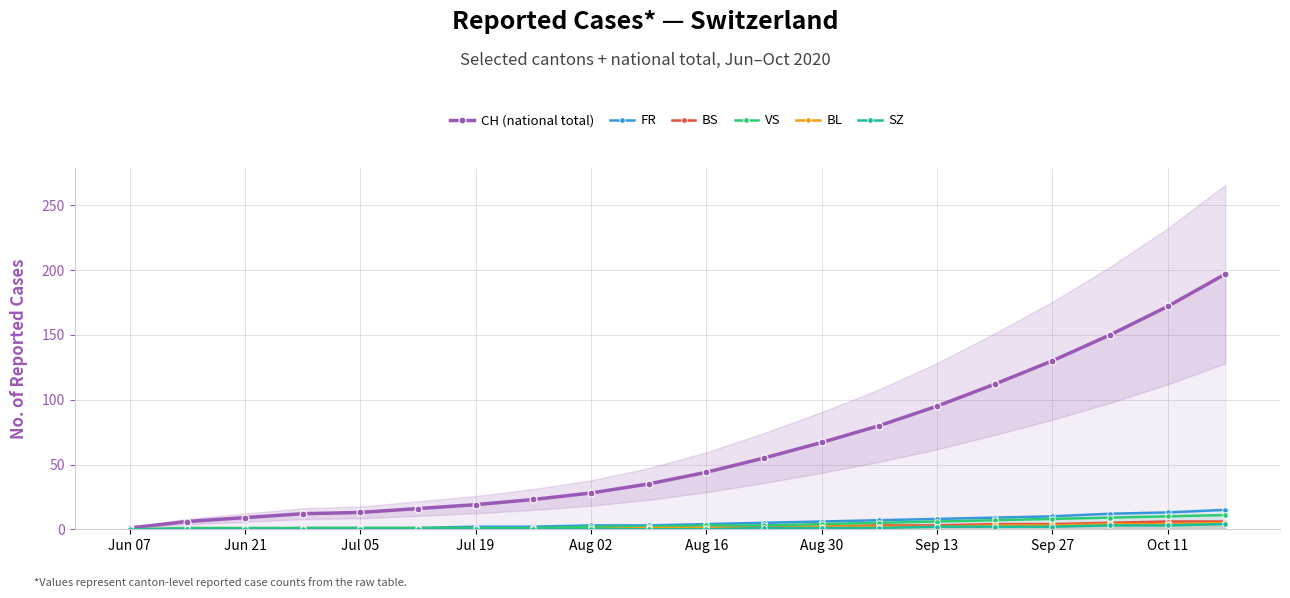

Where is CH (national total) nearest to the value 99?

Sep 13